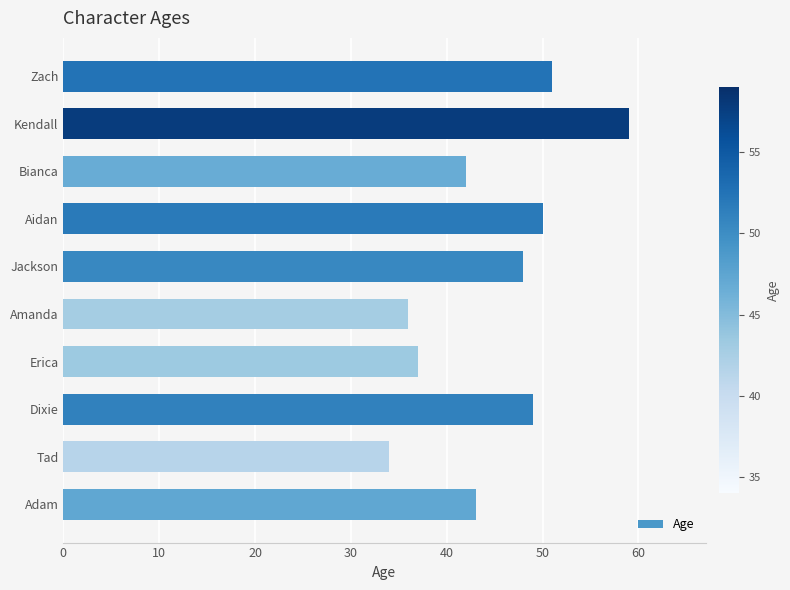

What is the difference between the maximum and second lowest values?

23